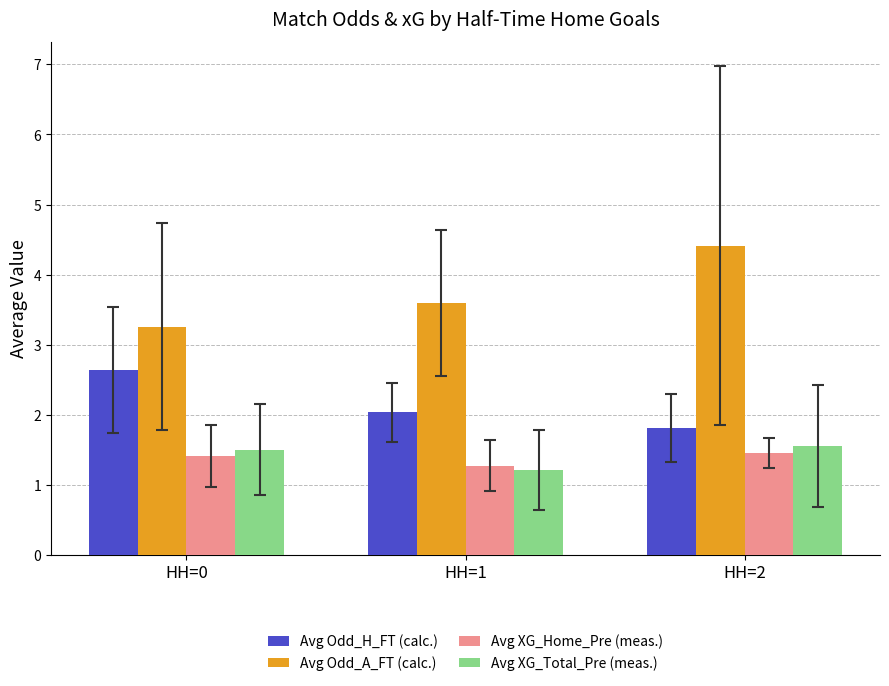

What is the difference between the maximum and second lowest values in the Avg Odd_A_FT (calc.) series?

0.8